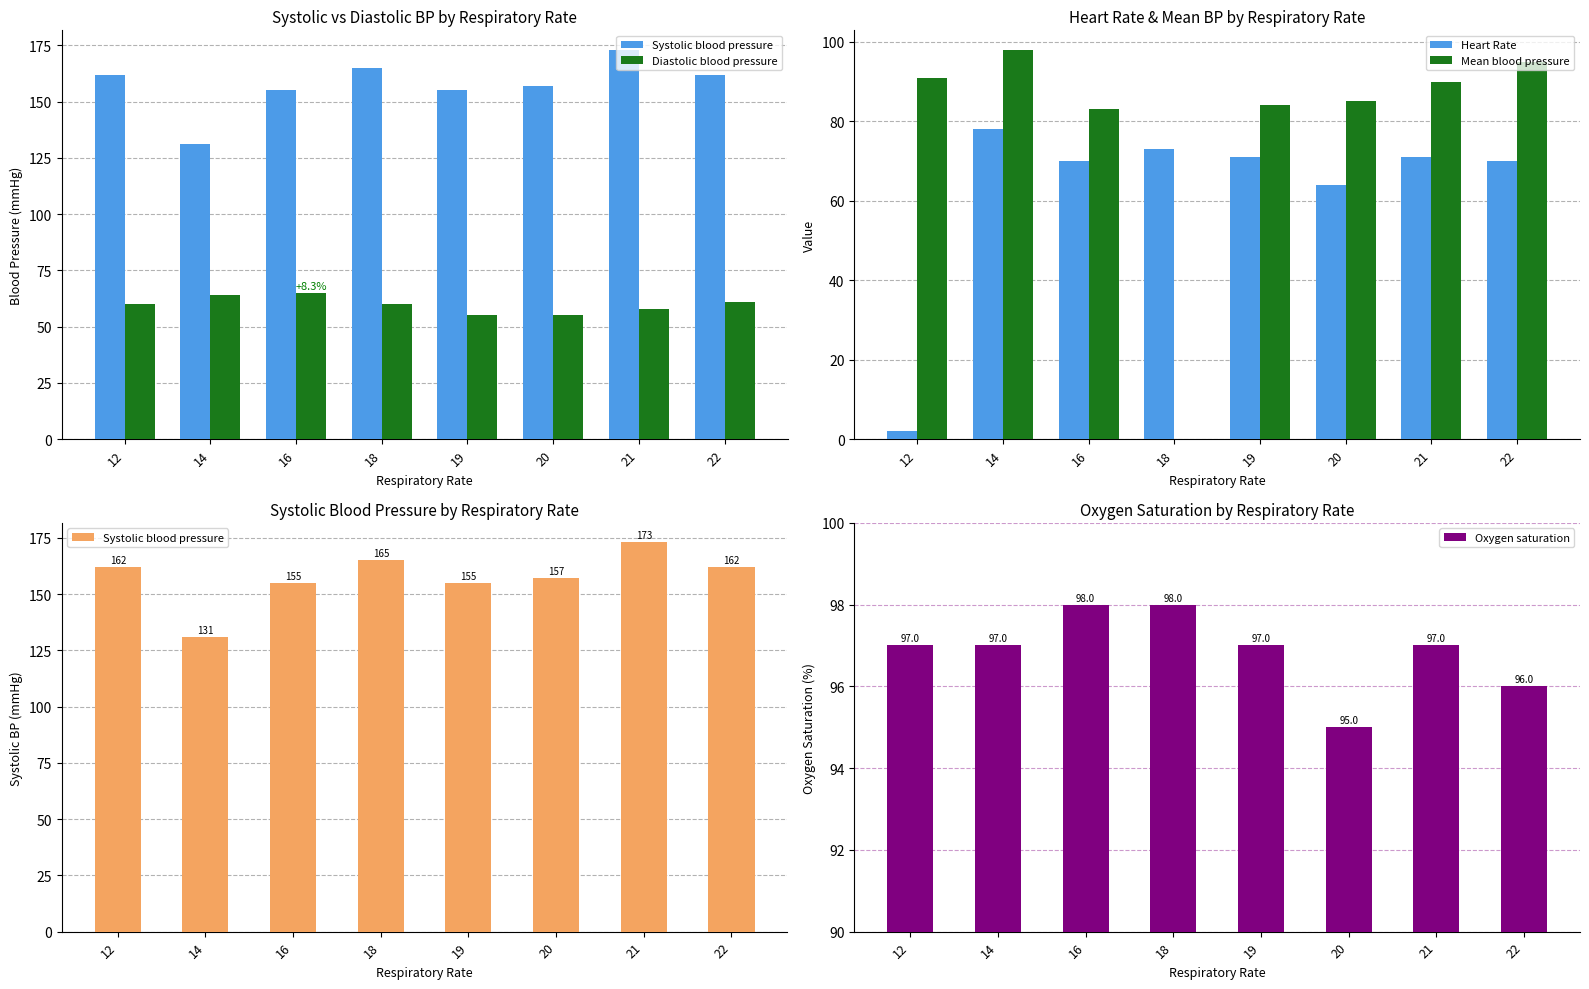

At which label does Systolic blood pressure first exceed 162?

18